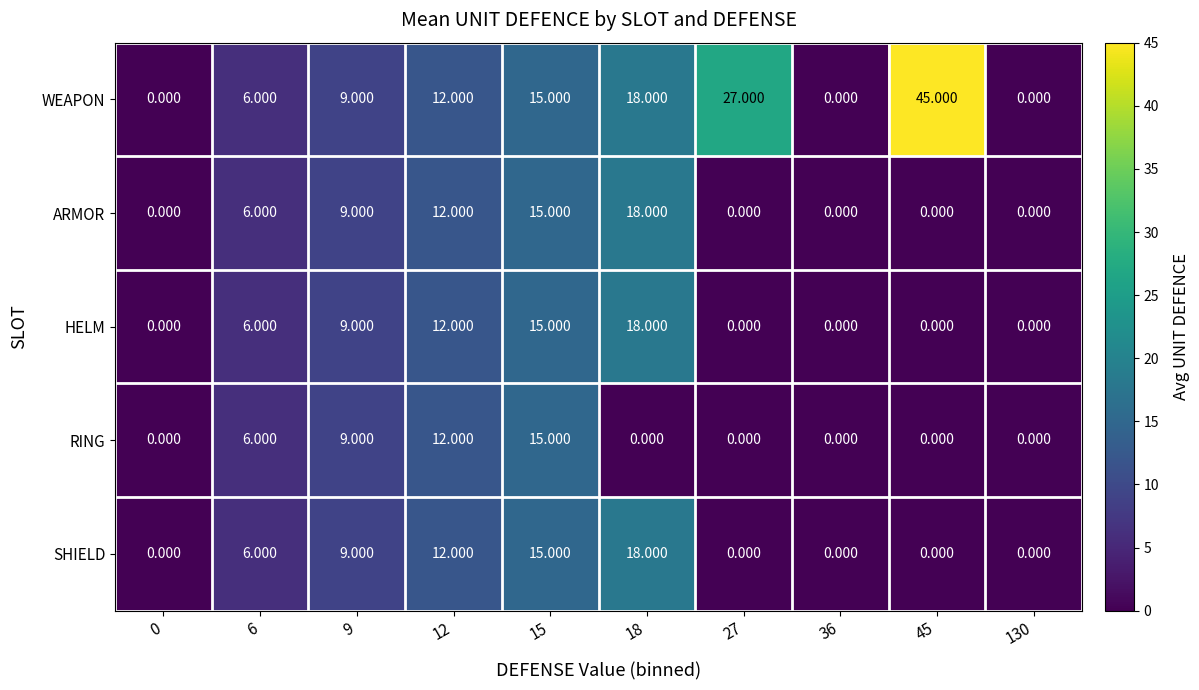

Which series has the largest total across all categories?

WEAPON